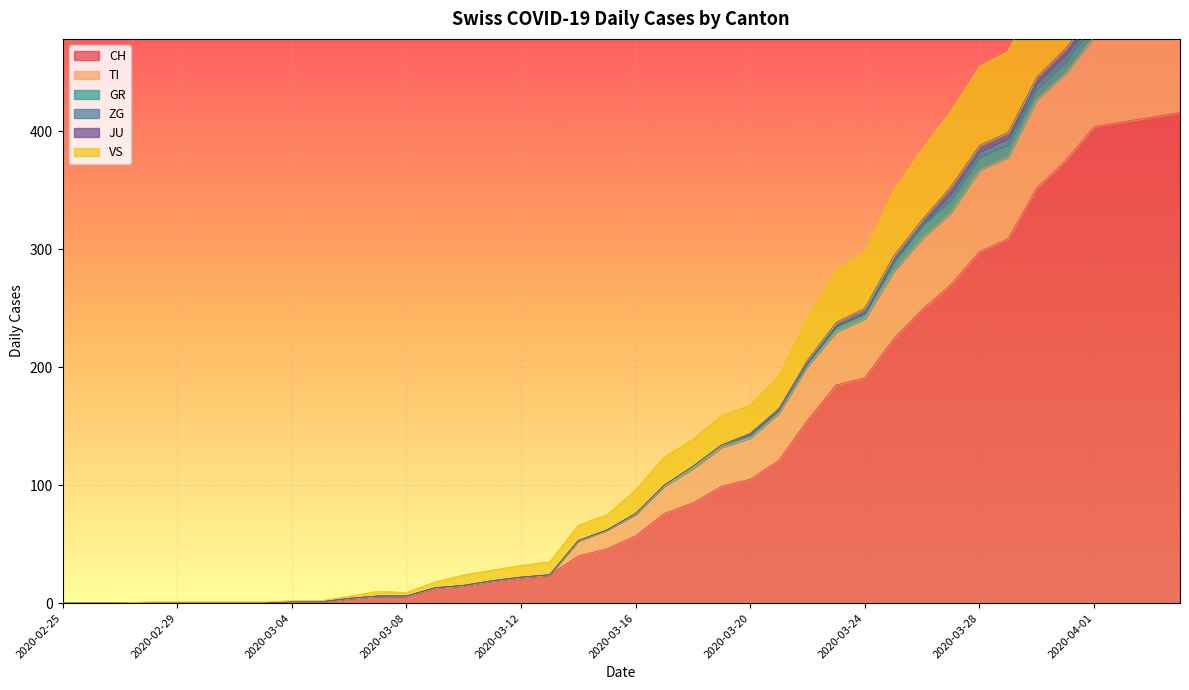

True or false: TI and CH intersect in this chart.

False